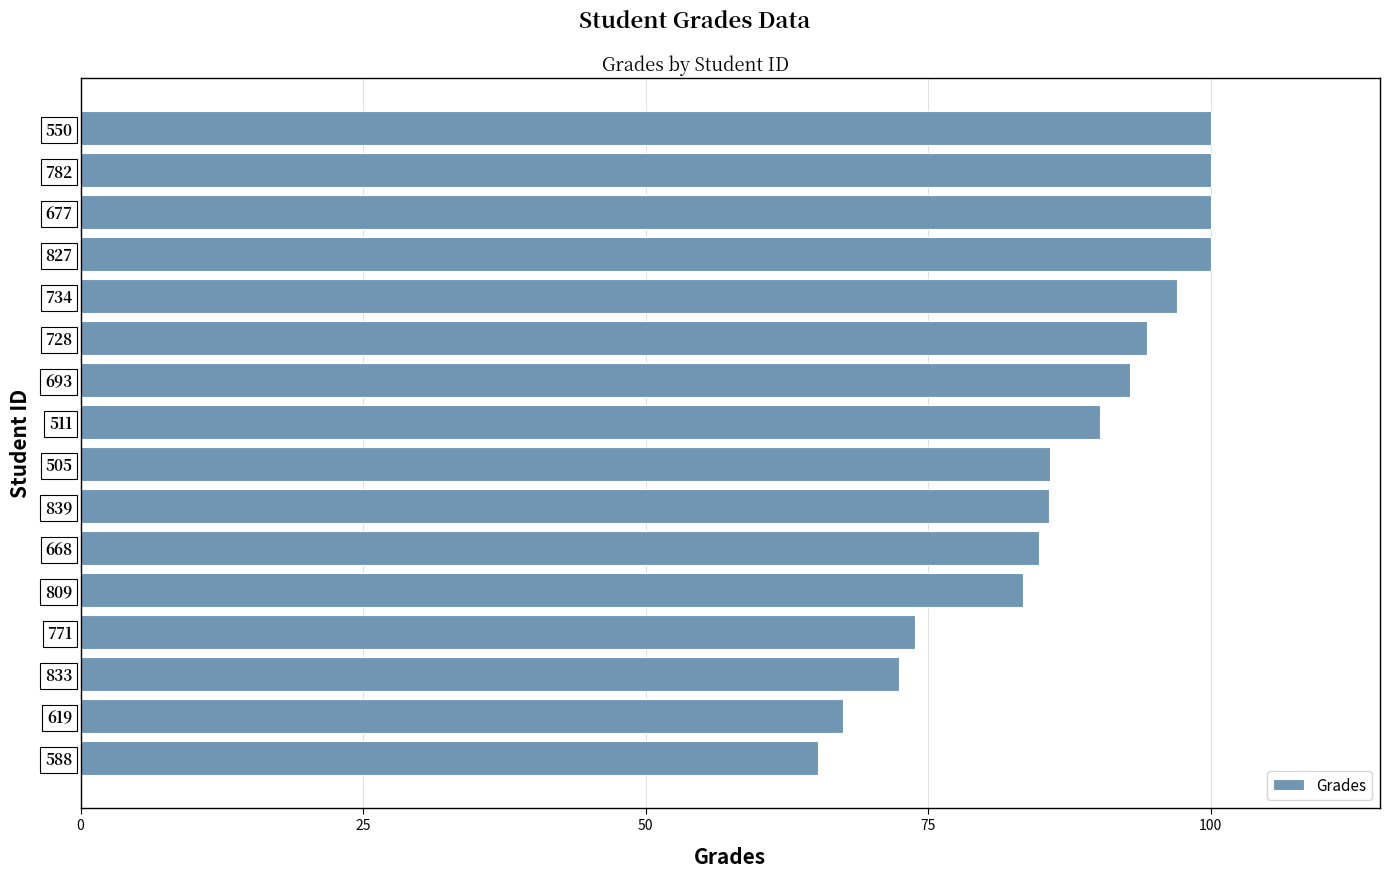

The chart shows a value of 47.2 at 833. True or false?

False